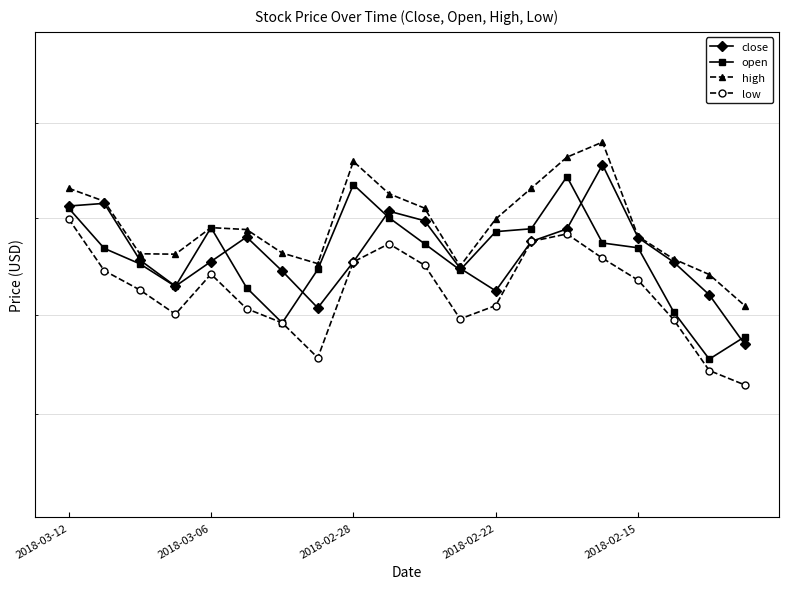

List the series in order of their peak value, highest first.

high, close, open, low